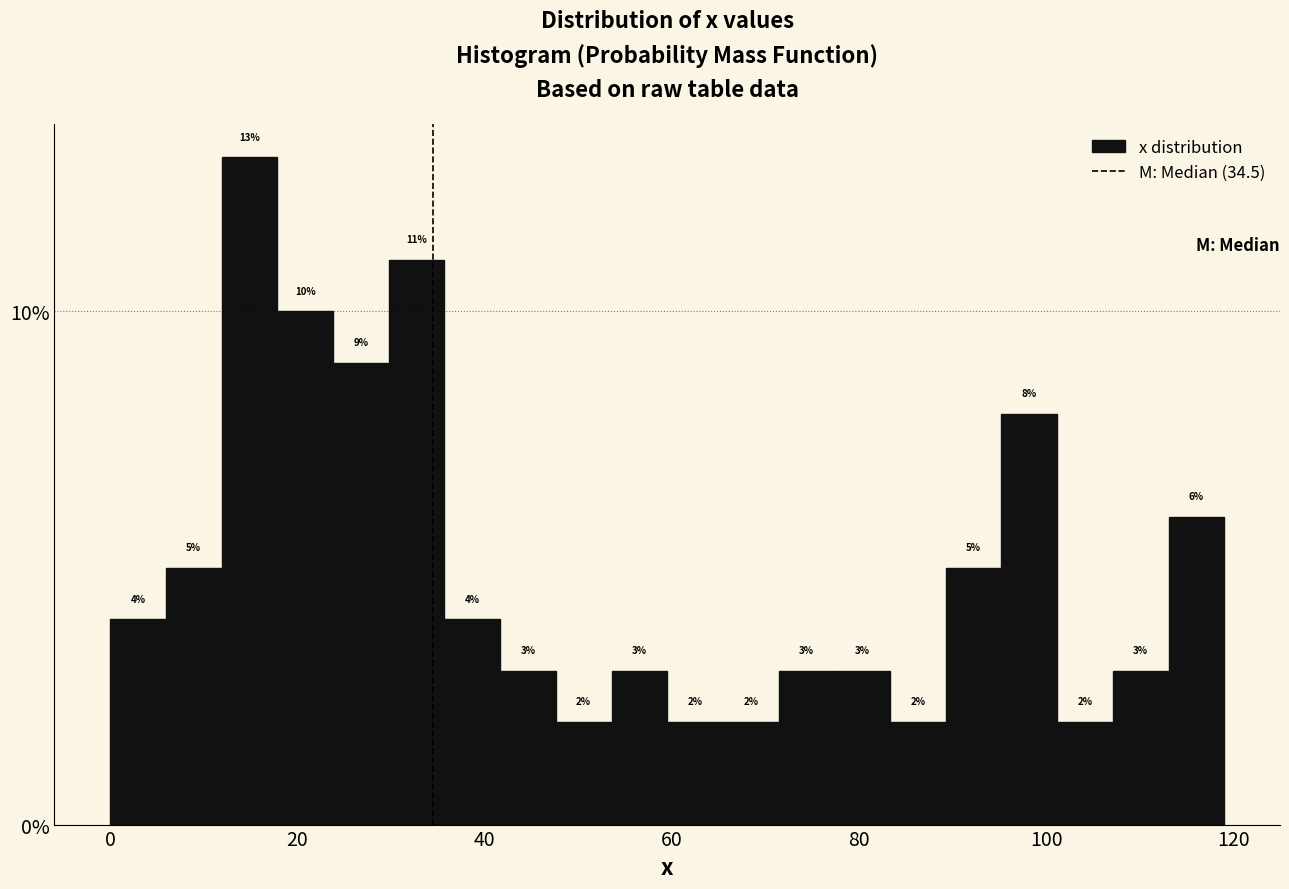

Around what value on the x-axis is the tallest bar? Give the approximate position of its centre, as read against the axis.

14